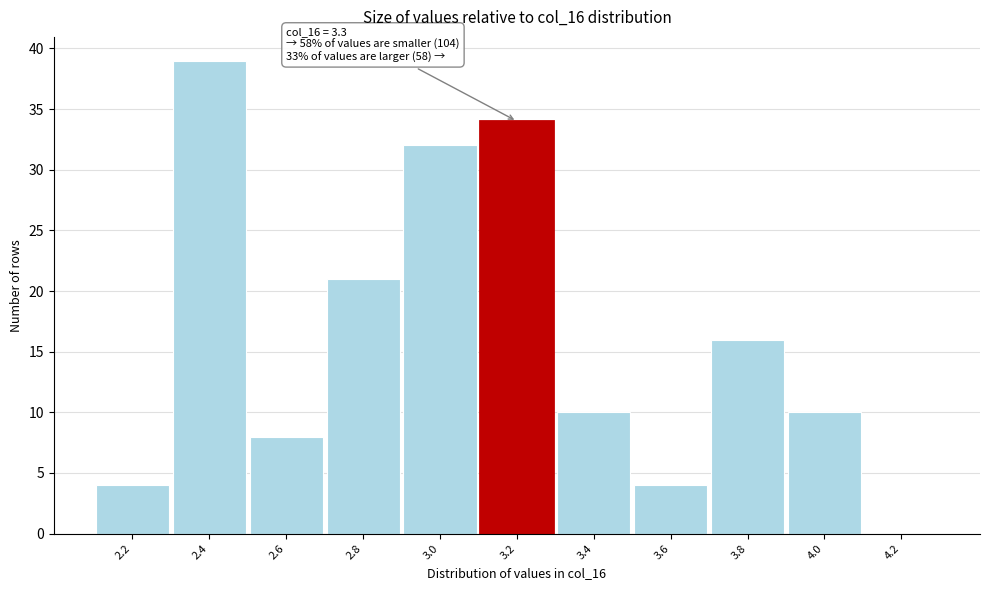

Reading left to right, extract all data points from this chart.

2.2=4	2.4=39	2.6=8	2.8=21	3.0=32	3.2=34	3.4=10	3.6=4	3.8=16	4.0=10	4.2=0